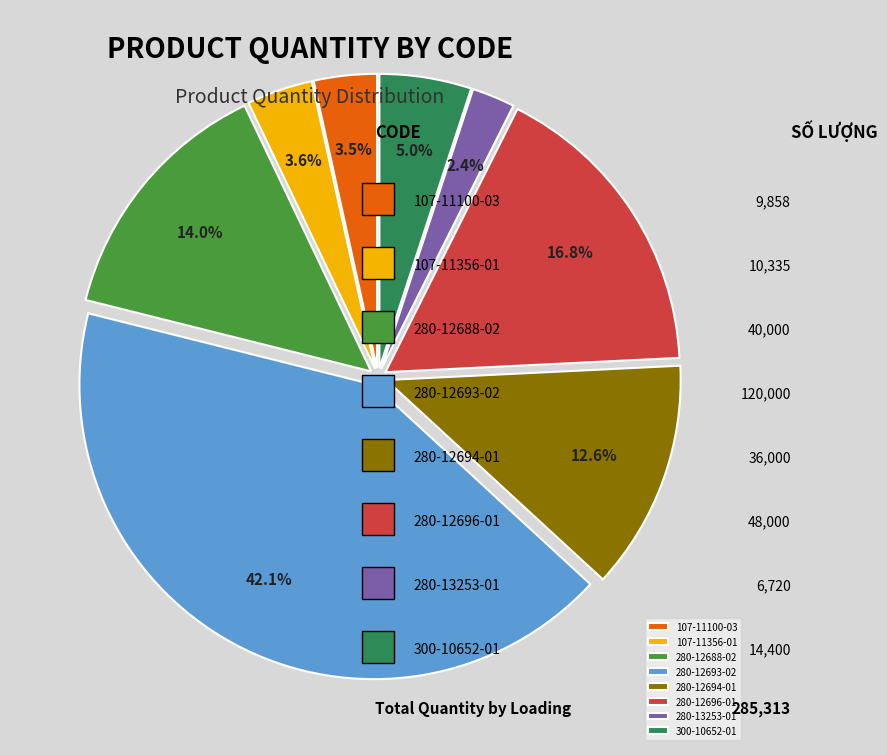

What portion of the pie excludes 280-12693-02?

57.9%